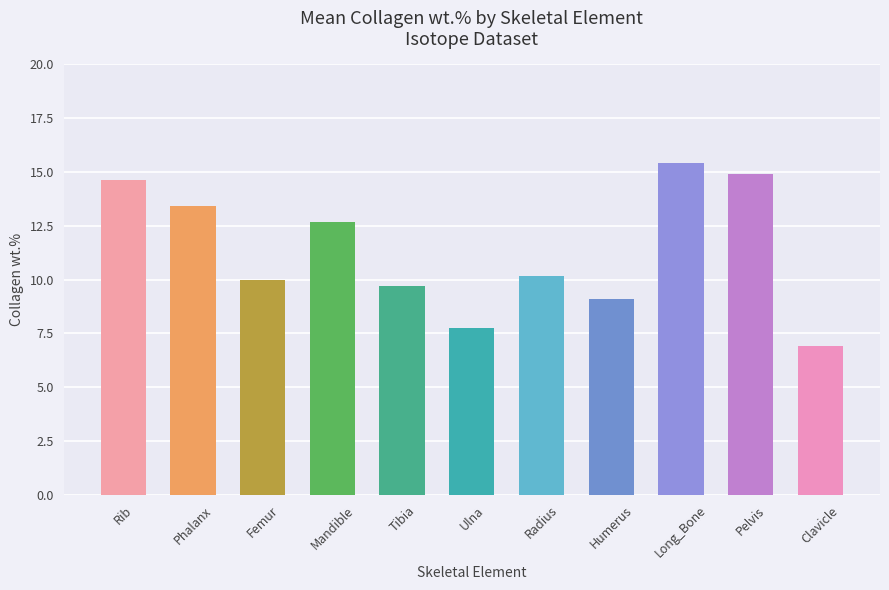

Between Tibia and Phalanx, which is larger?

Phalanx